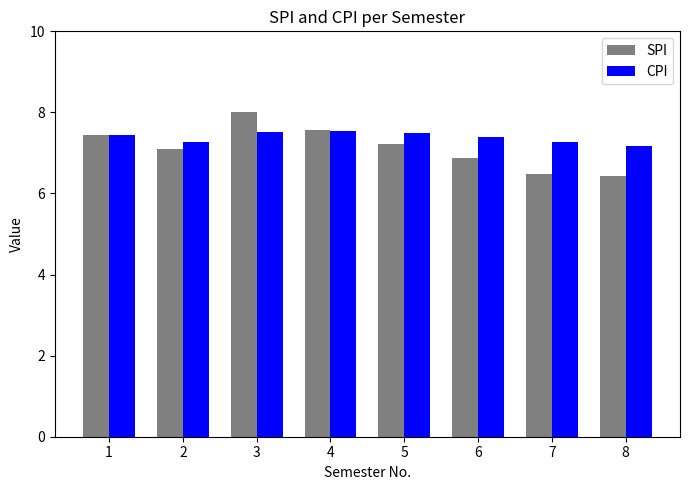

What are all the series names shown in the legend?

SPI, CPI